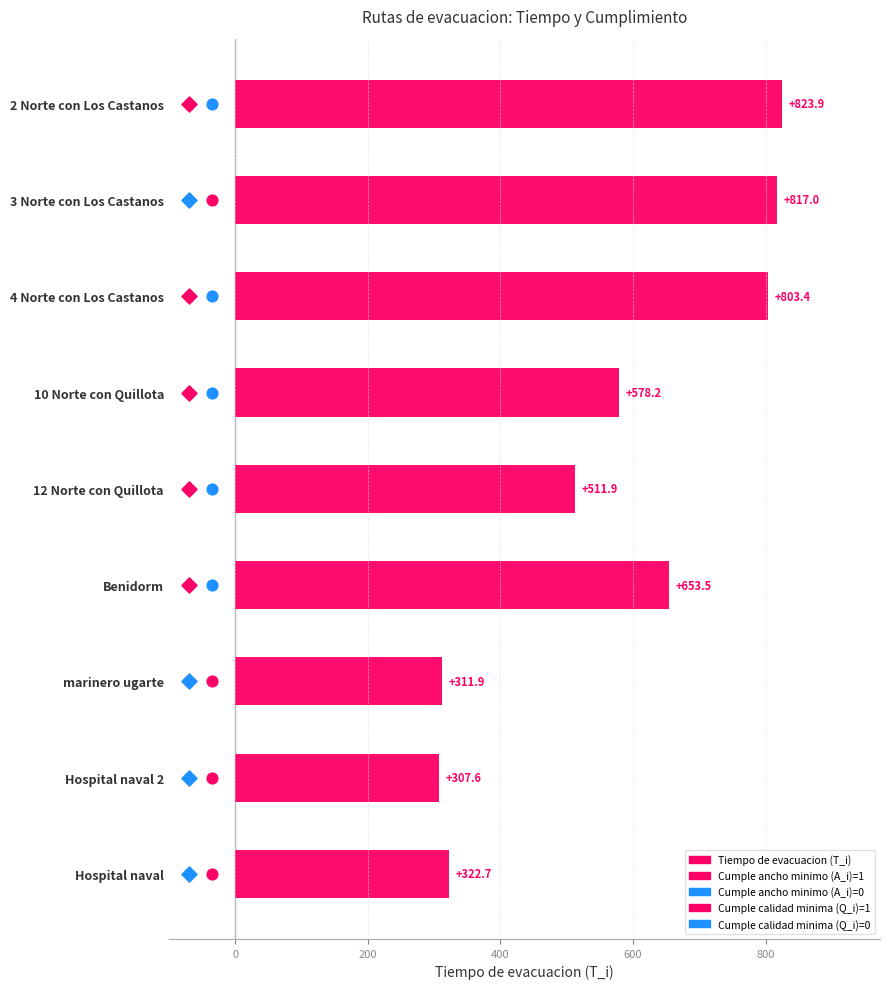

What is the ratio of the value at 12 Norte con Quillota to the value at 10 Norte con Quillota?

0.9